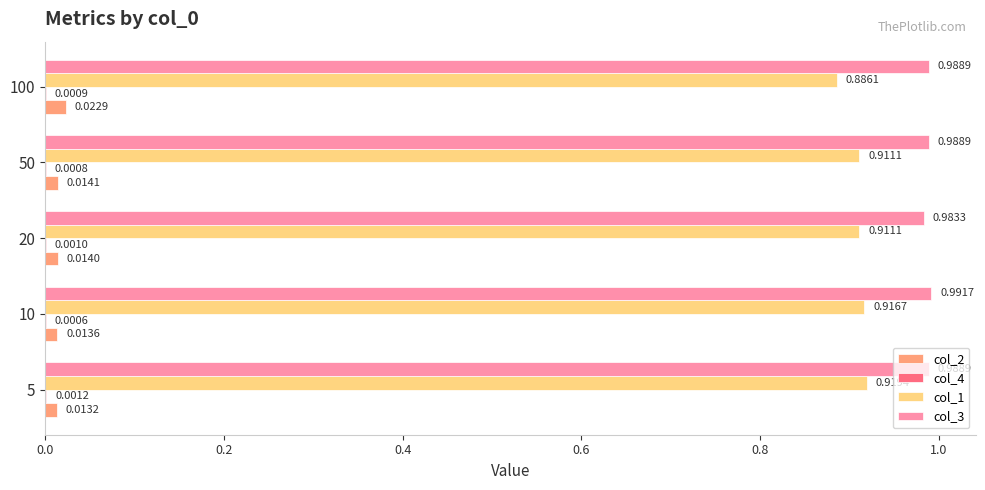

Which series changed the most between 5 and 100?

col_1